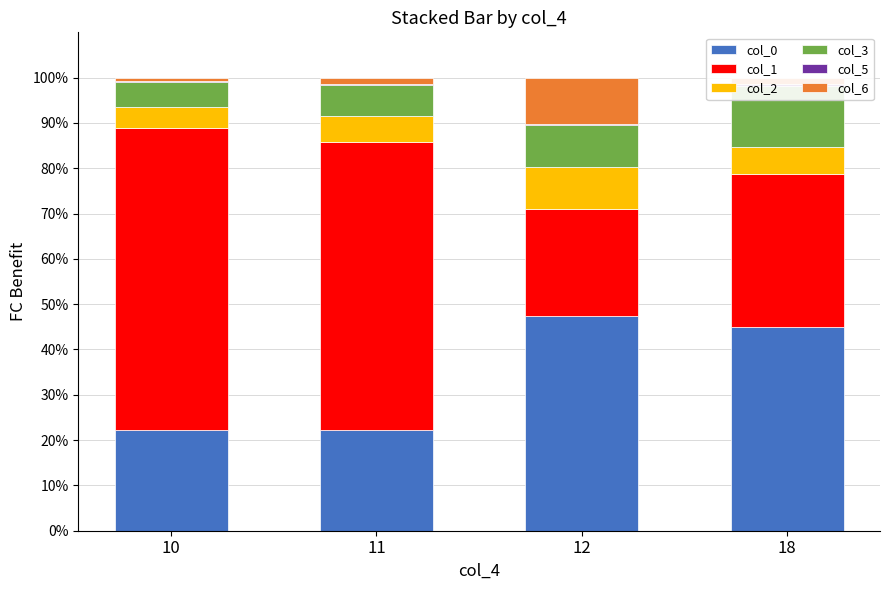

What are all the series names shown in the legend?

col_0, col_1, col_2, col_3, col_5, col_6